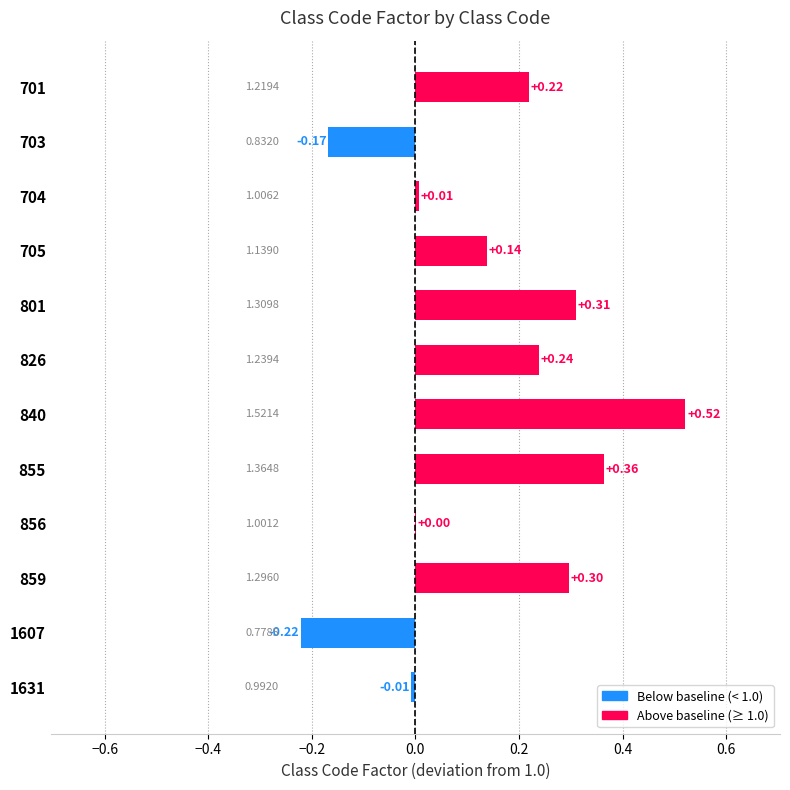

Which has a higher value, 826 or 859?

859